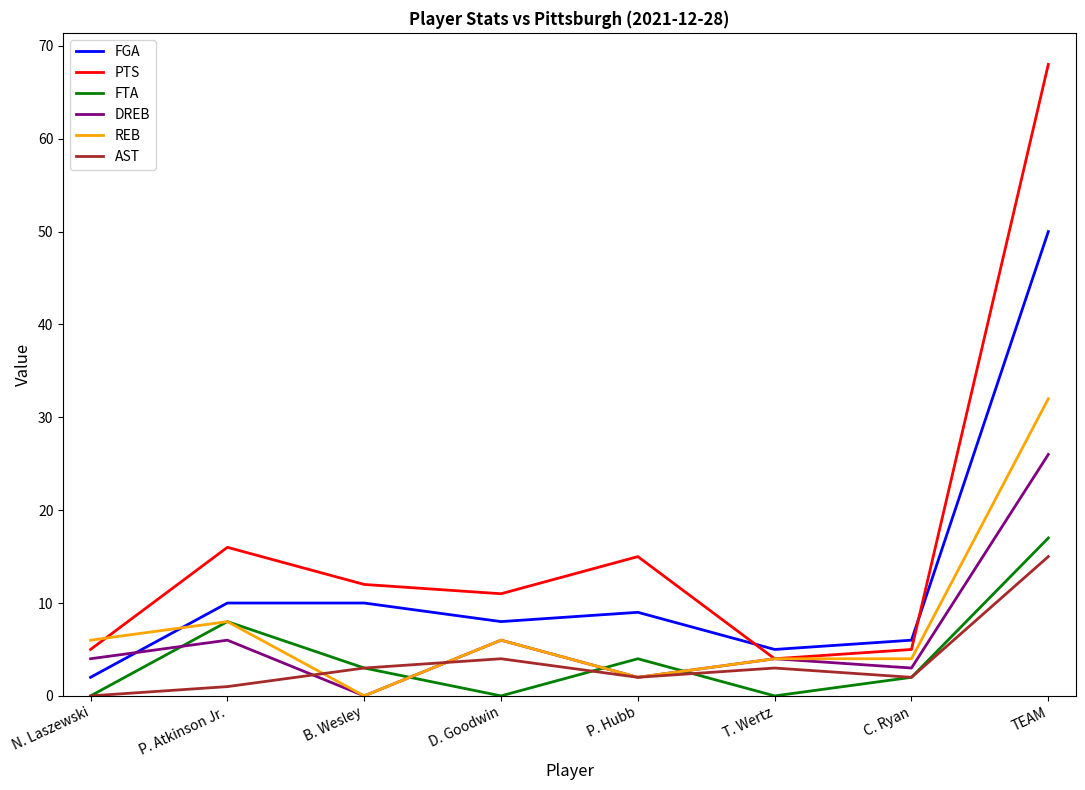

True or false: AST and FTA cross at least once.

True